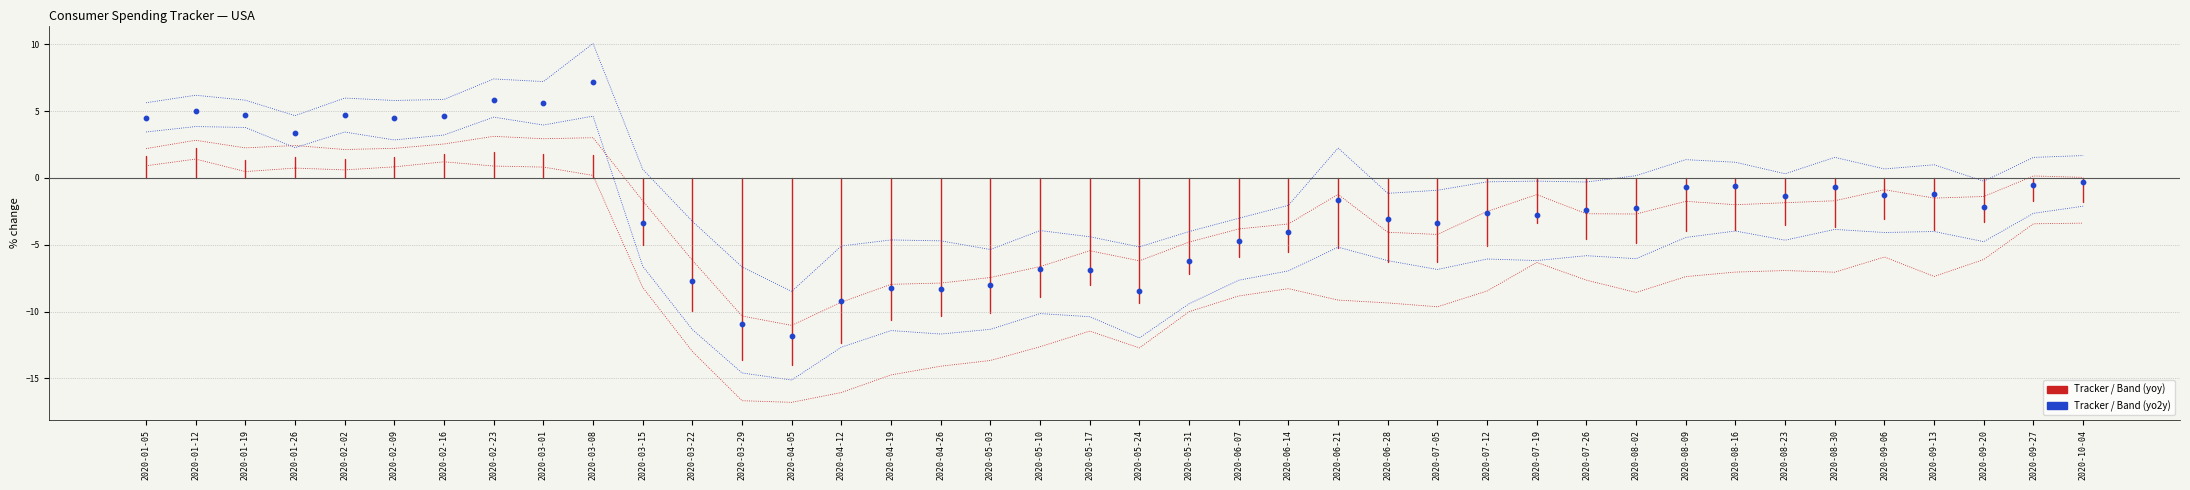

Which series contains the lowest Y value?

Tracker (yoy)